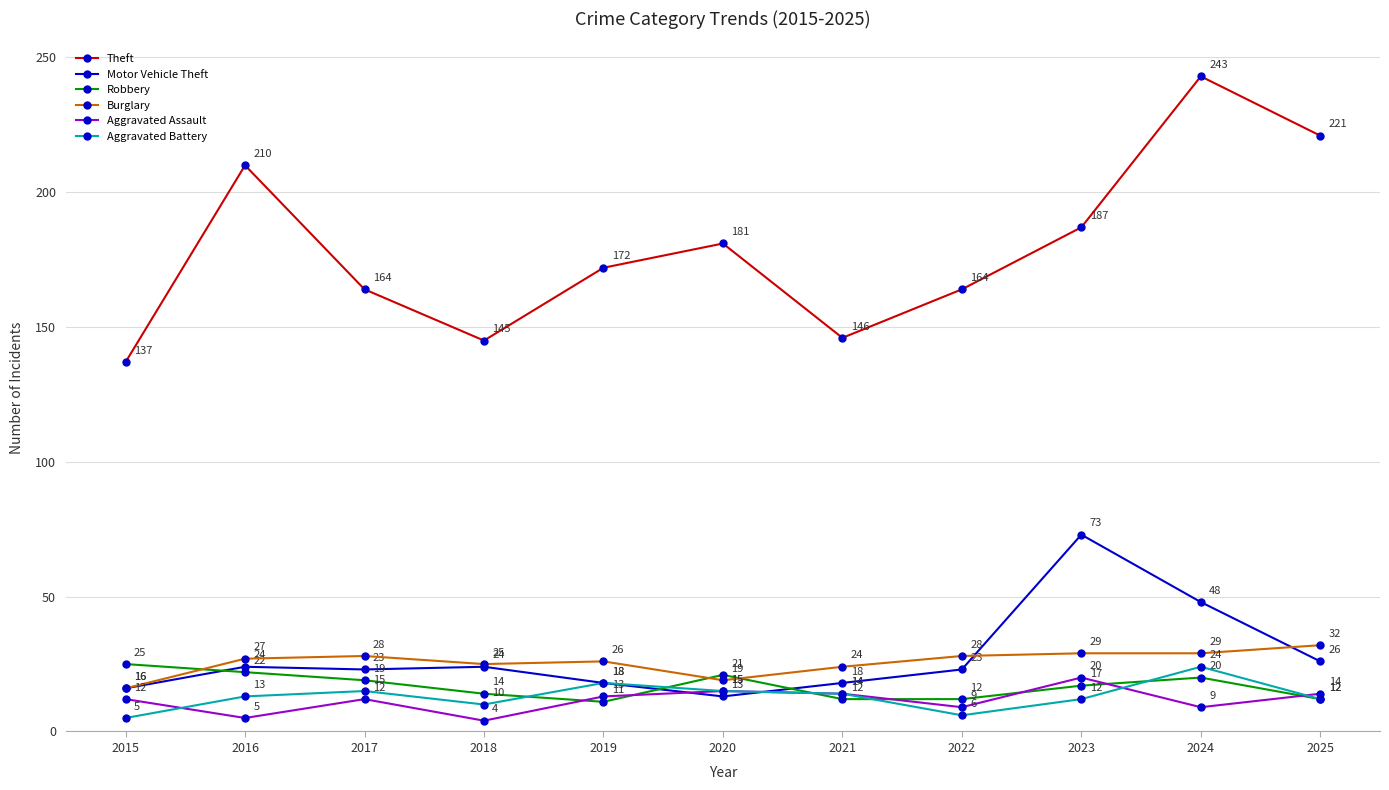

How many lines are shown in the chart?

6